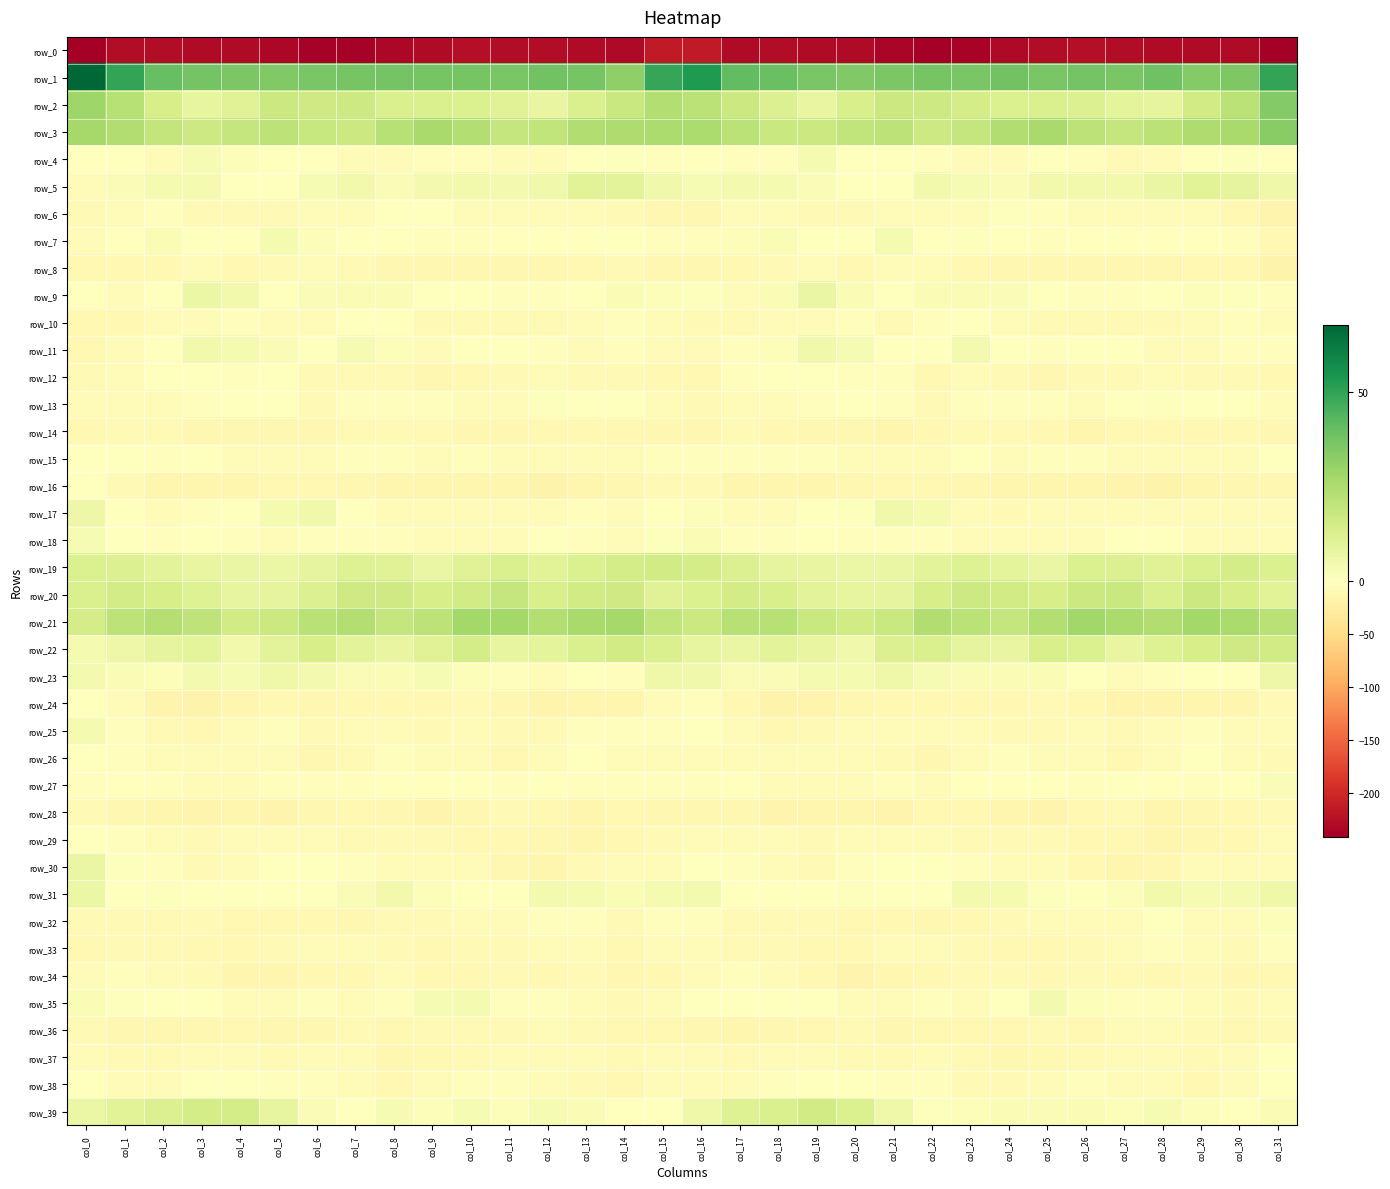

What is the total value across all series at col_17?

-238.5